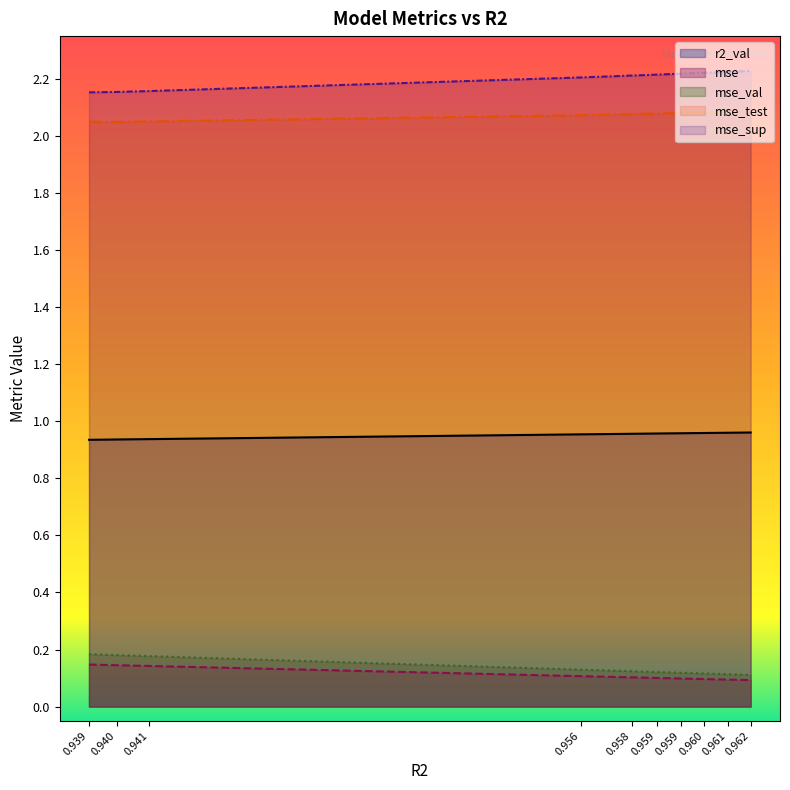

True or false: mse_sup and mse_val cross at least once.

False